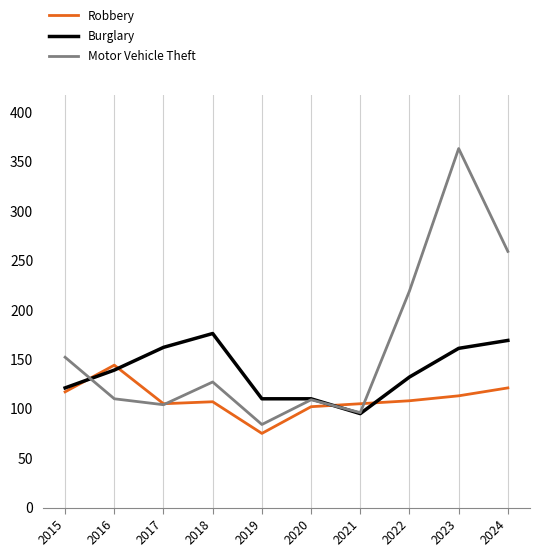

The value of Motor Vehicle Theft at 2021 is 96. True or false?

True